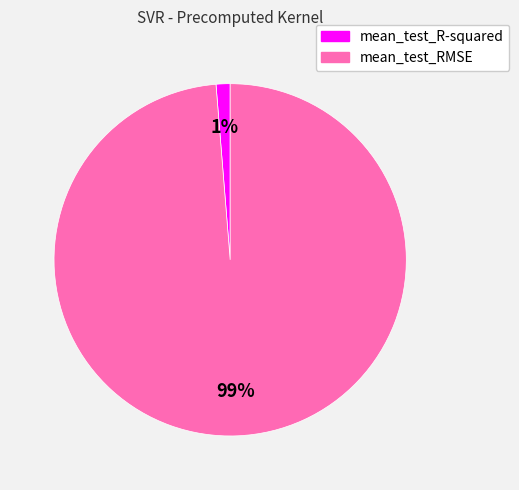

How many segments does this pie chart have?

2